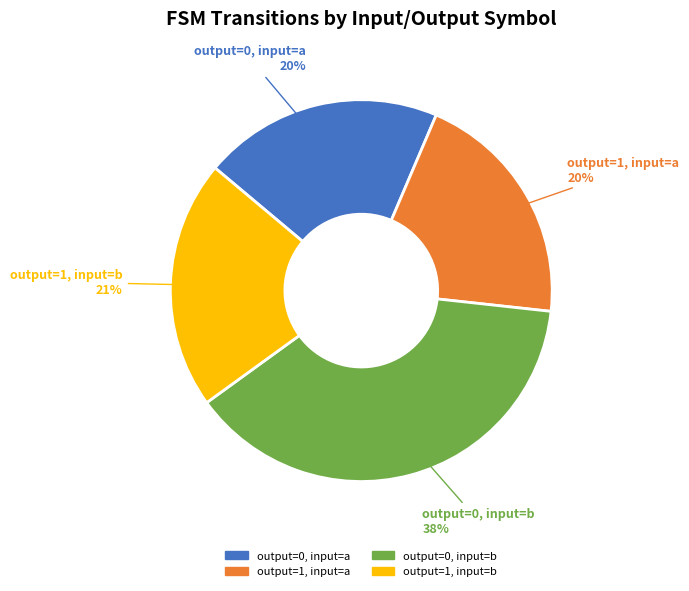

Combined, do output=0, input=a and output=1, input=b account for over 50%?

No